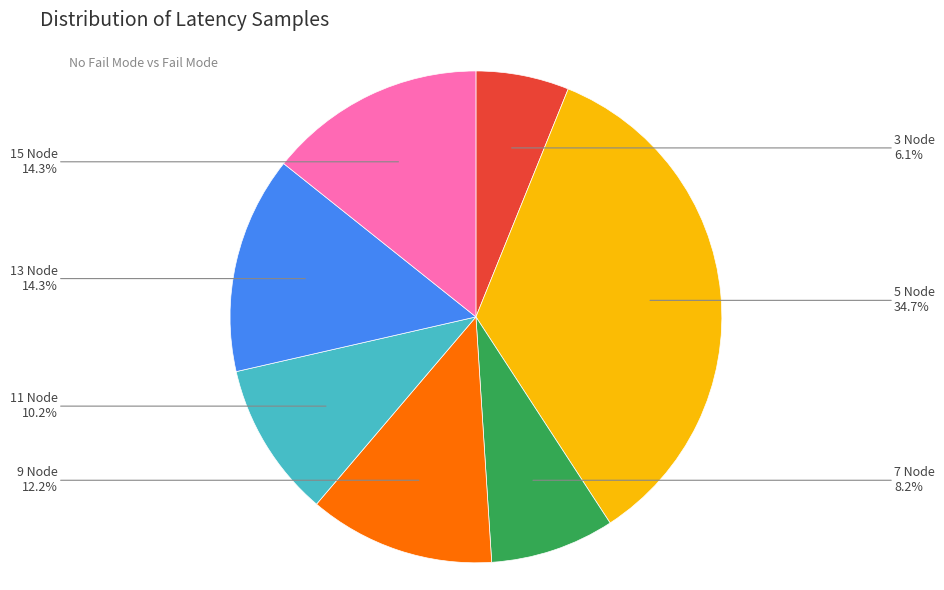

What percentage is the 11 Node slice, to the nearest percent?

10%